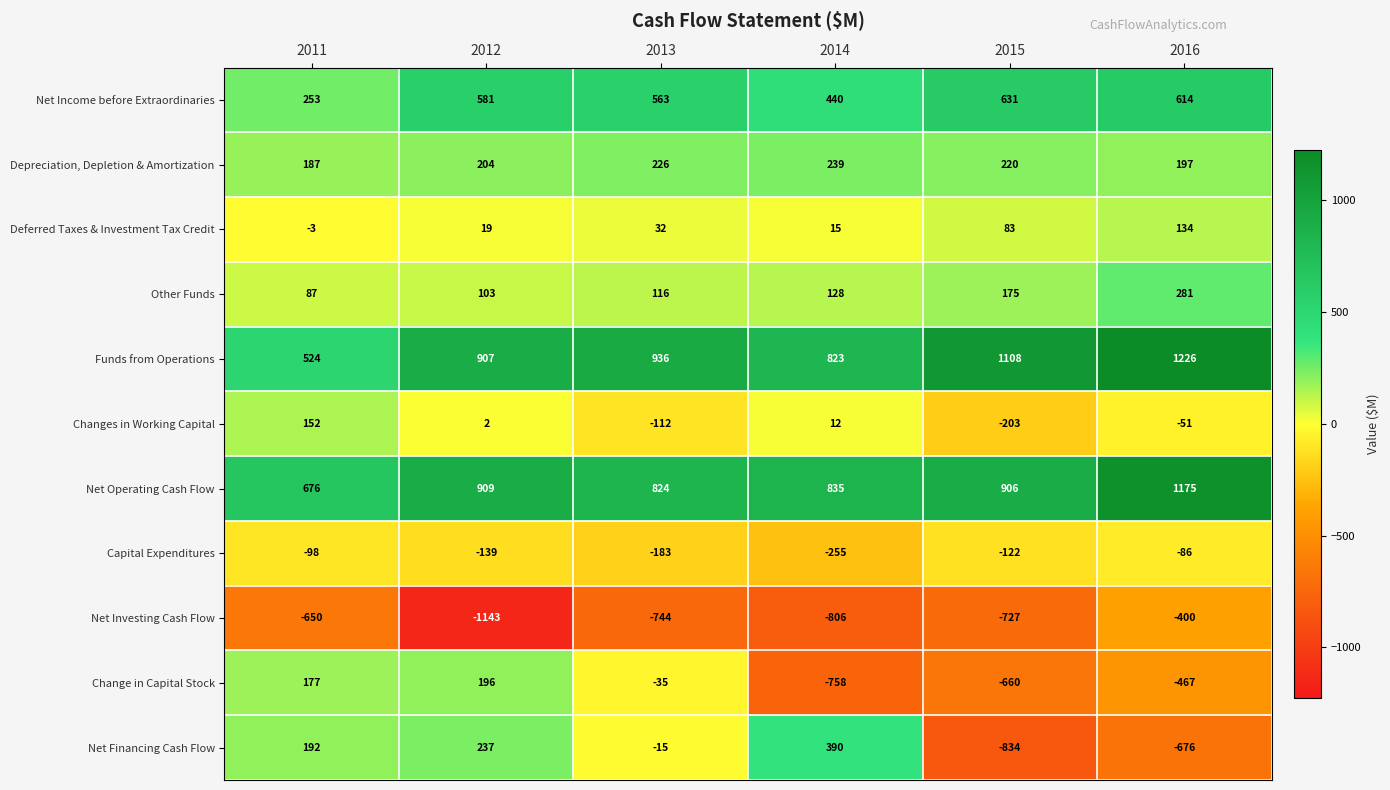

What is the smallest value displayed?

-1143